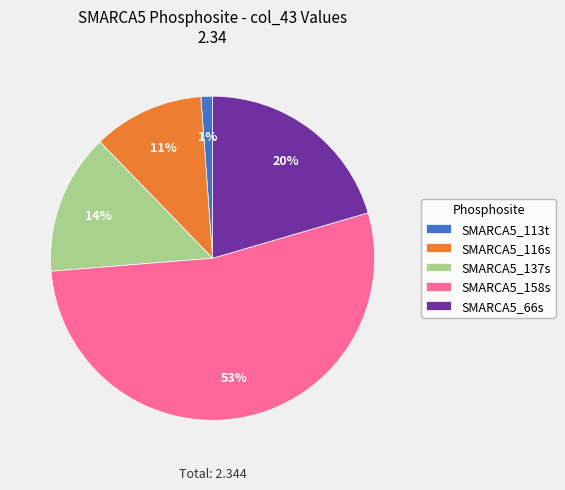

To the nearest percent, what is the average slice percentage?

20%